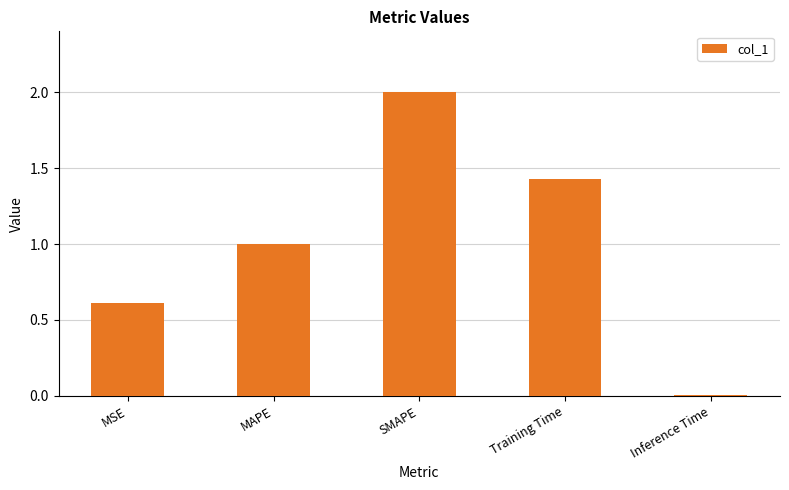

Does the chart contain stacked bars?

No